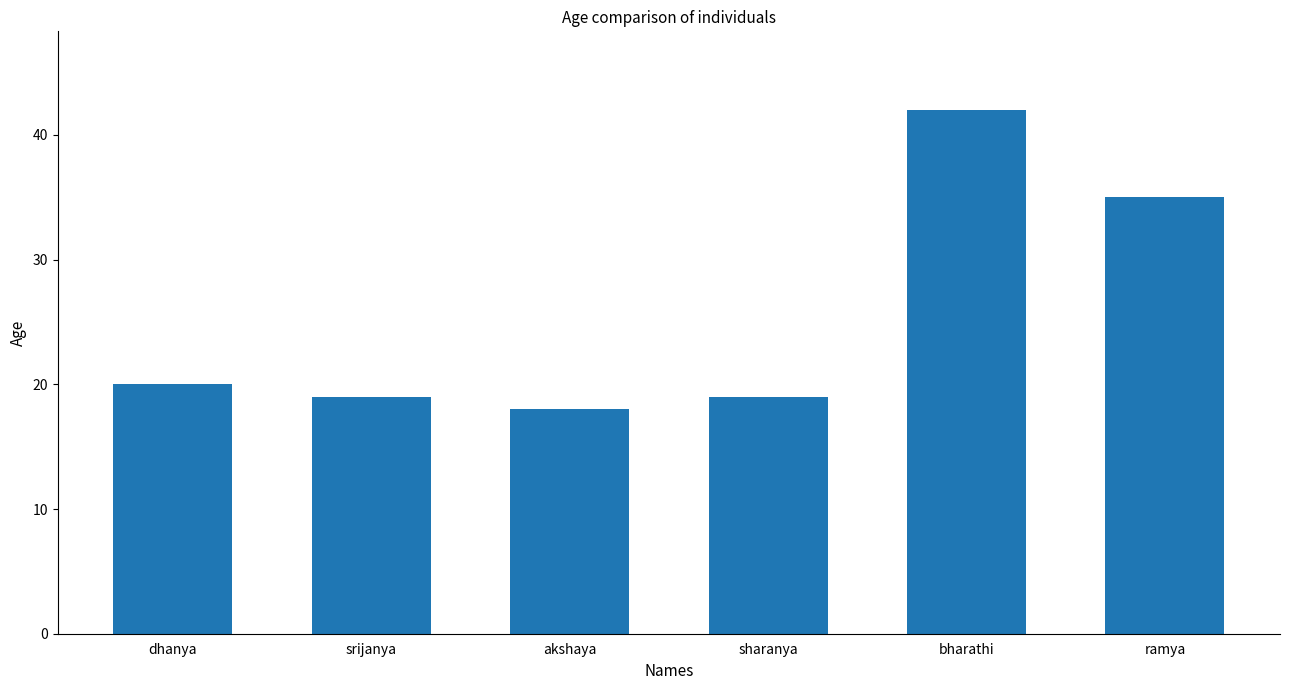

What is the average value?

26